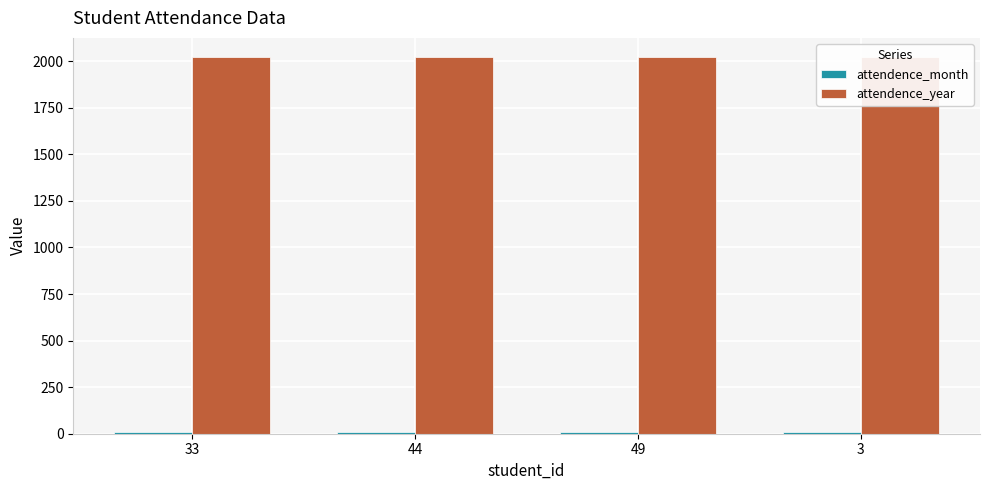

Is it true that attendence_year equals 2024 at 49?

True